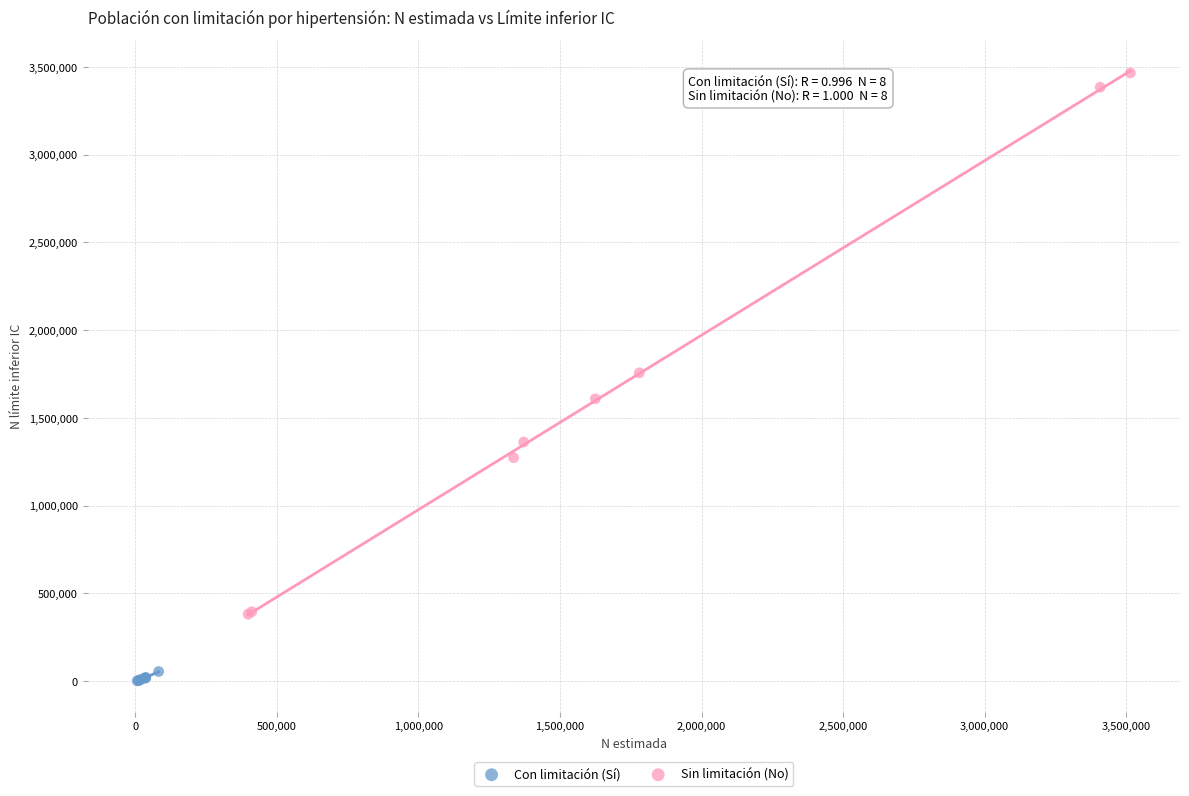

Which series has the widest spread of Y values?

Sin limitación (No)